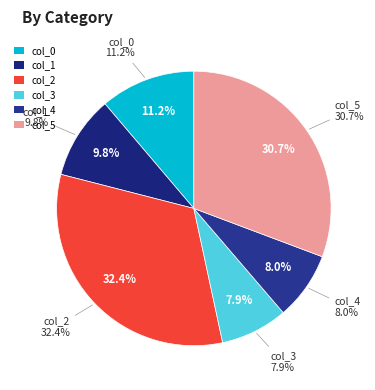

What is the smallest slice in the pie chart?

col_3